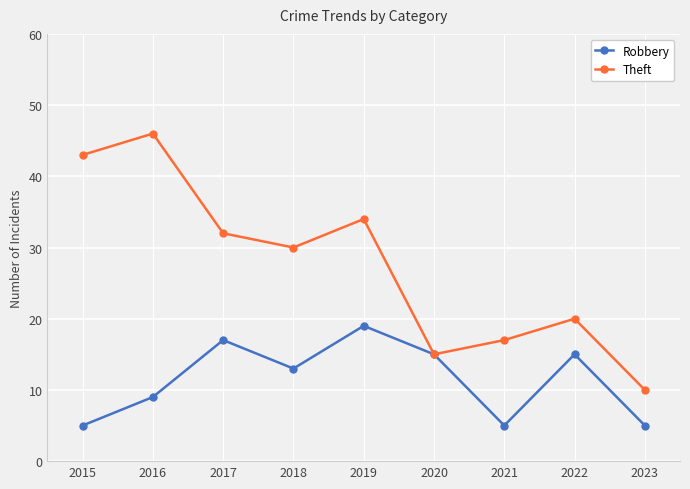

How many distinct data groups are displayed?

2